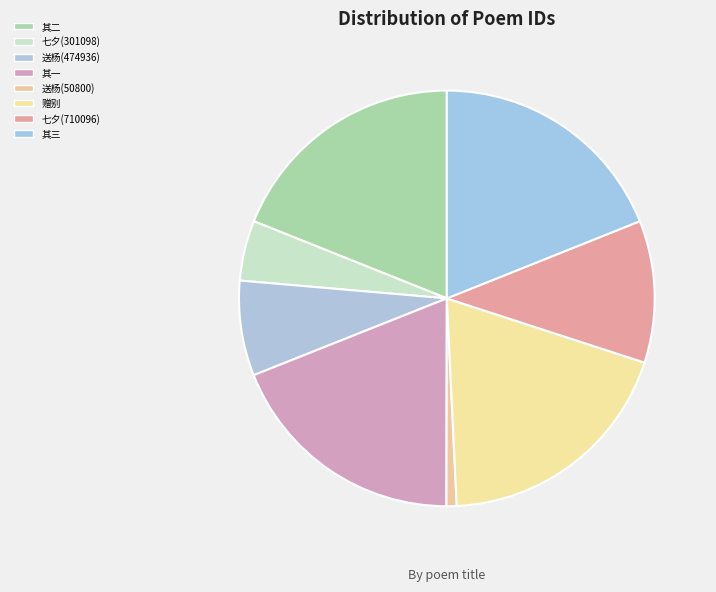

Count the number of slices in the pie.

8